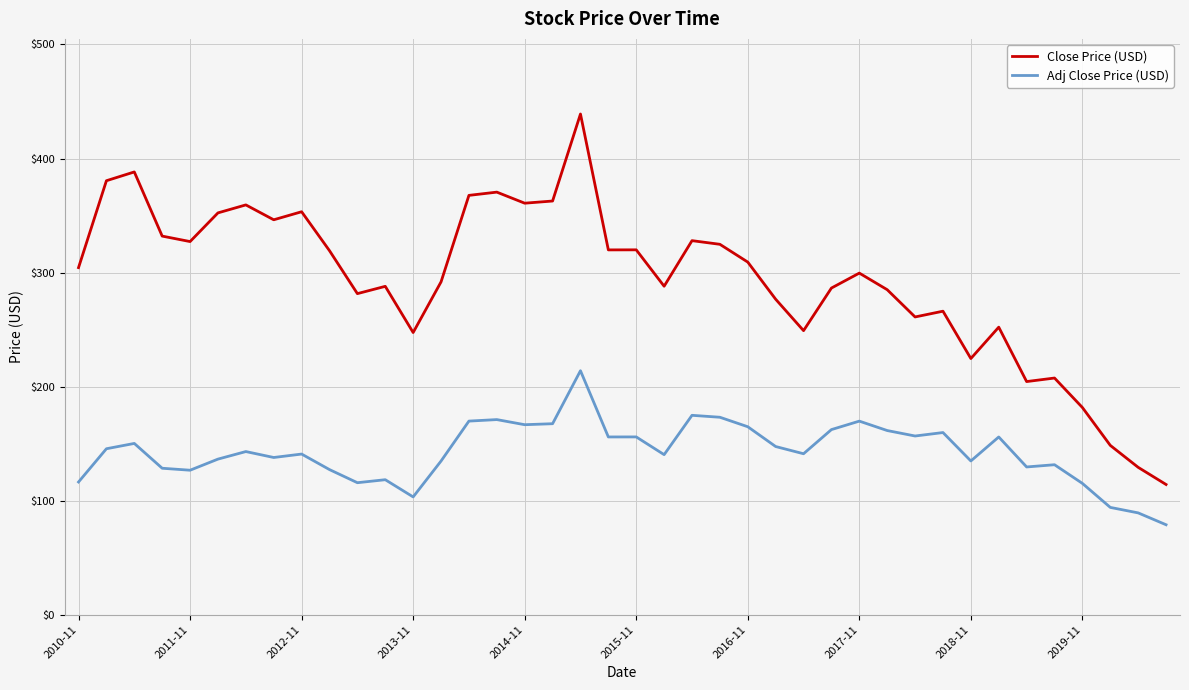

Which series has the largest range (max minus min)?

Close Price (USD)